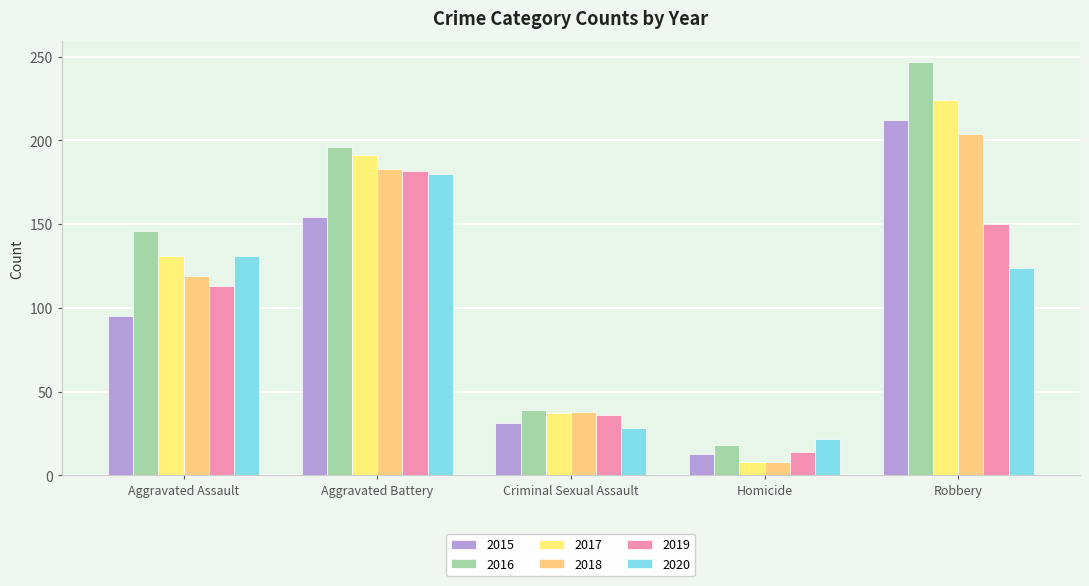

Reading right to left, extract all data points from this chart.

2015: Robbery=212	Homicide=13	Criminal Sexual Assault=31	Aggravated Battery=154	Aggravated Assault=95
2016: Robbery=247	Homicide=18	Criminal Sexual Assault=39	Aggravated Battery=196	Aggravated Assault=146
2017: Robbery=224	Homicide=8	Criminal Sexual Assault=37	Aggravated Battery=191	Aggravated Assault=131
2018: Robbery=204	Homicide=8	Criminal Sexual Assault=38	Aggravated Battery=183	Aggravated Assault=119
2019: Robbery=150	Homicide=14	Criminal Sexual Assault=36	Aggravated Battery=182	Aggravated Assault=113
2020: Robbery=124	Homicide=22	Criminal Sexual Assault=28	Aggravated Battery=180	Aggravated Assault=131